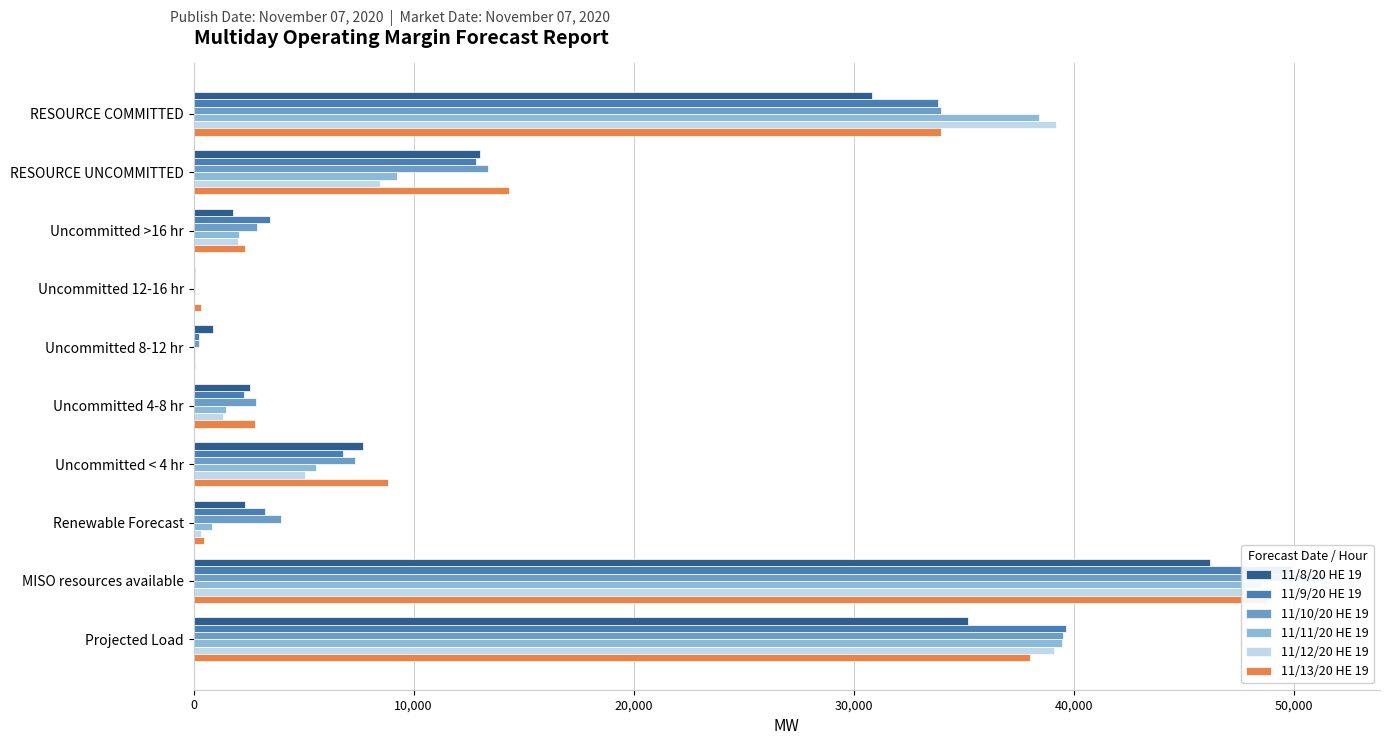

Which series has the widest spread of values?

11/10/20 HE 19